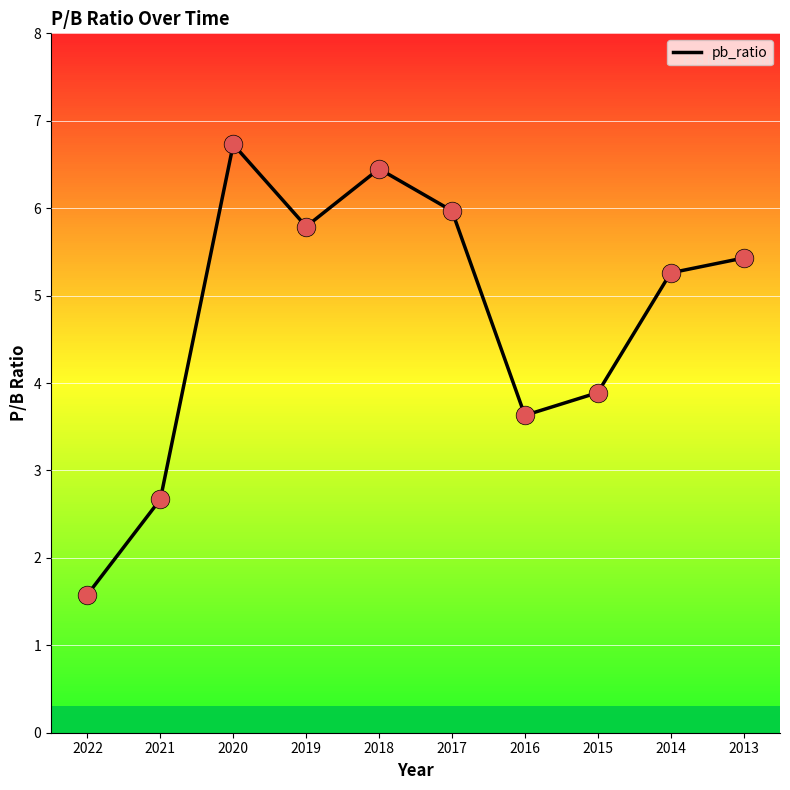

What is the change in value from 2019 to 2015?

-1.9